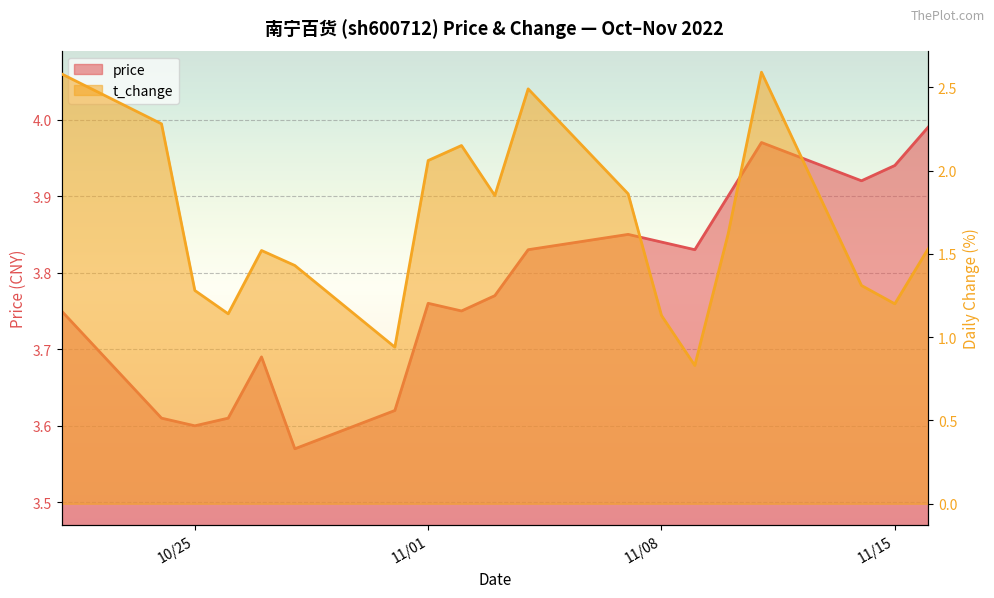

True or false: t_change and price cross at least once.

False